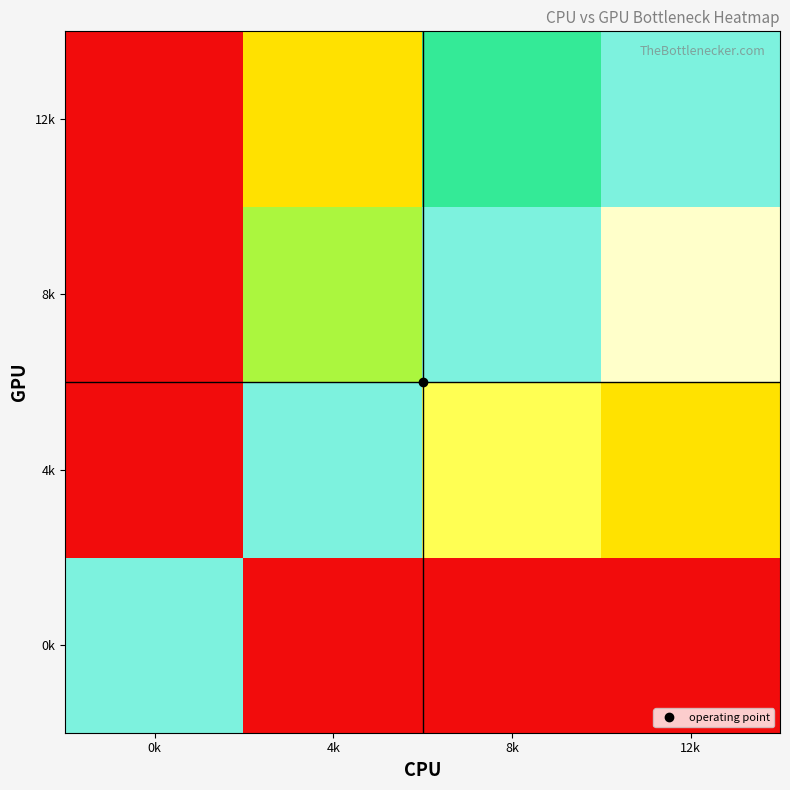

At which category is the sum across all series the highest?

0k